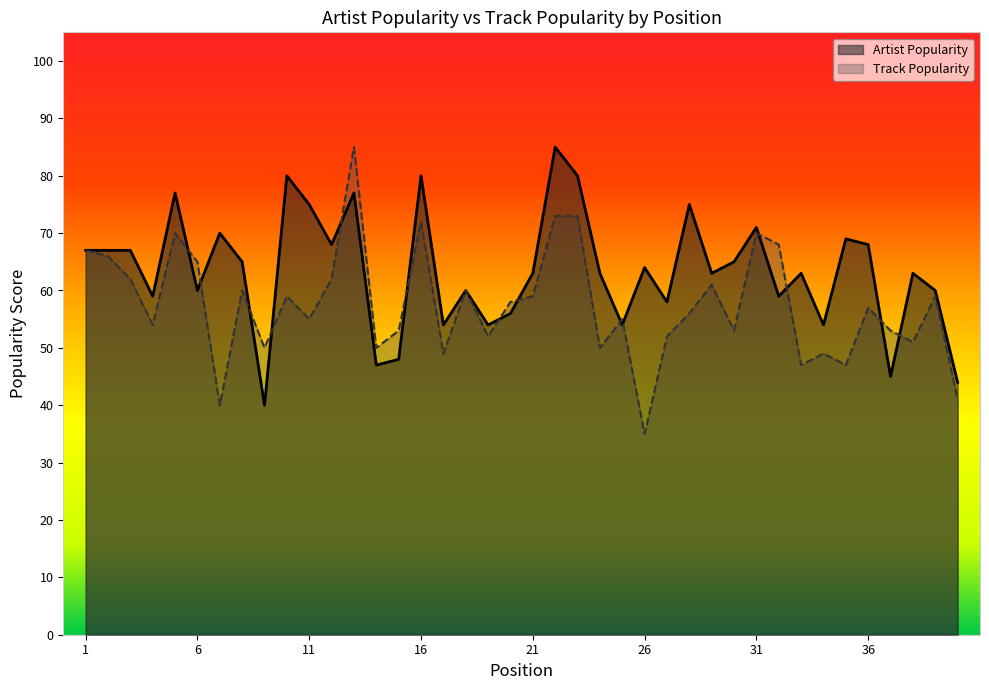

True or false: Track Popularity has a value of 38 at 13.

False